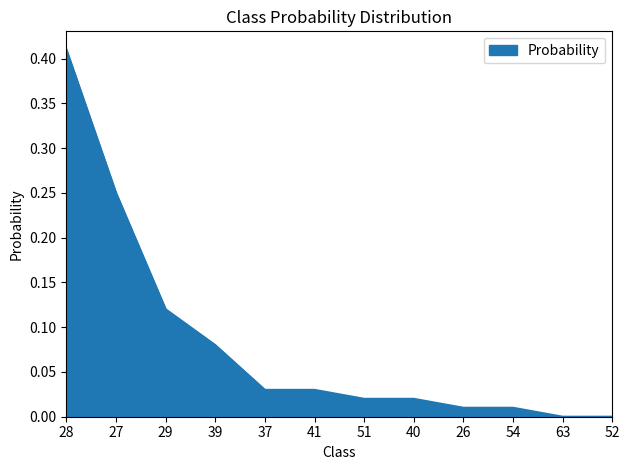

The chart shows a value of -0.2 at 52. True or false?

False